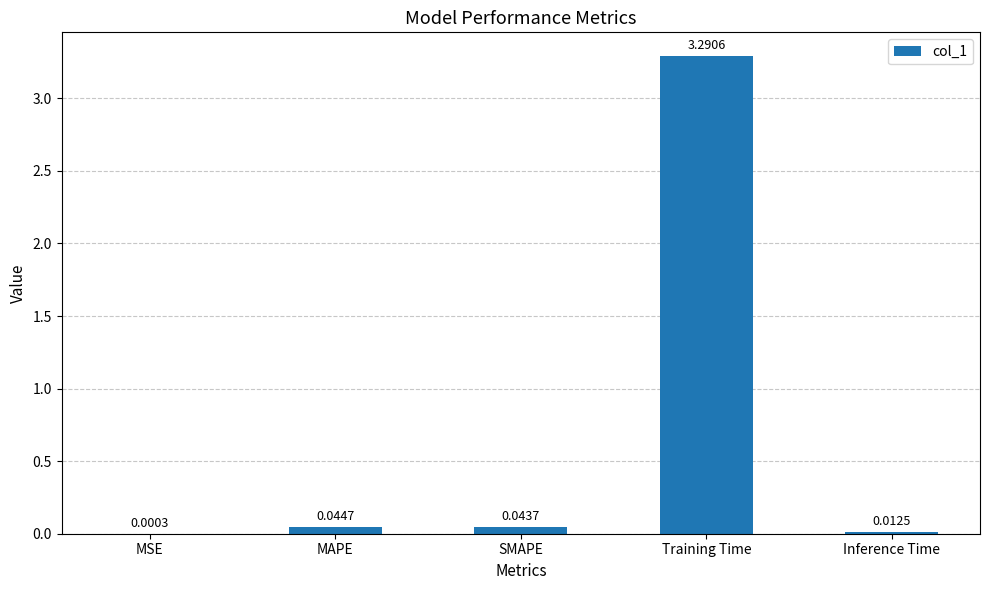

Which has a higher value, MAPE or SMAPE?

MAPE